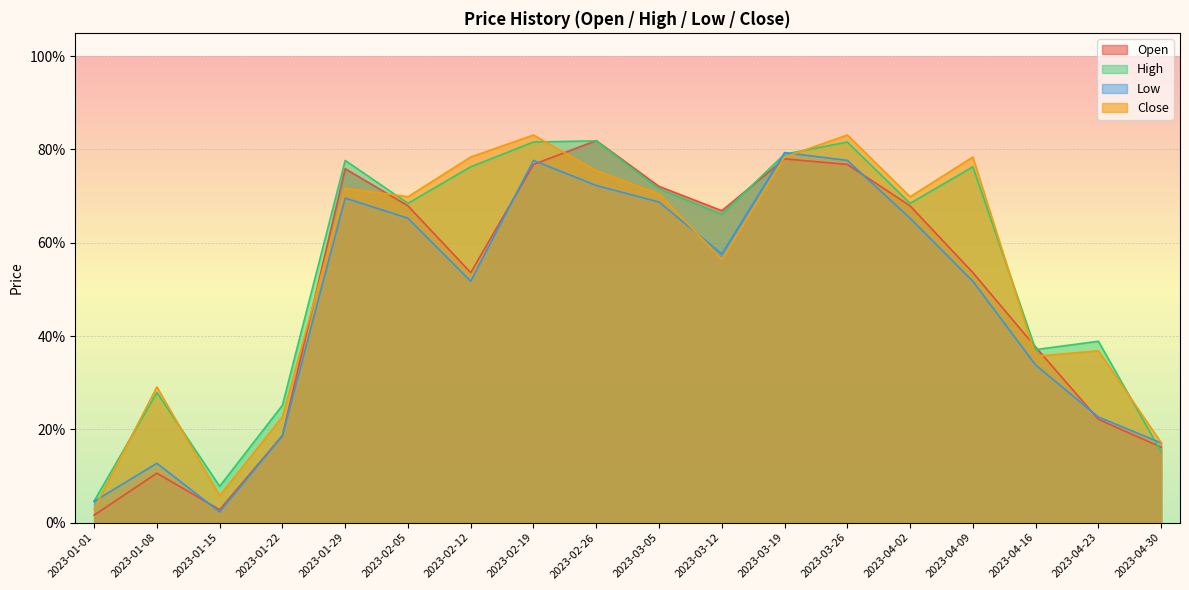

Reading left to right, list all the values displayed in this chart.

Open: 2023-01-01=0.0	2023-01-08=0.1	2023-01-15=0.0	2023-01-22=0.2	2023-01-29=0.8	2023-02-05=0.7	2023-02-12=0.5	2023-02-19=0.8	2023-02-26=0.8	2023-03-05=0.7	2023-03-12=0.7	2023-03-19=0.8	2023-03-26=0.8	2023-04-02=0.7	2023-04-09=0.5	2023-04-16=0.4	2023-04-23=0.2	2023-04-30=0.2
High: 2023-01-01=0.0	2023-01-08=0.3	2023-01-15=0.1	2023-01-22=0.3	2023-01-29=0.8	2023-02-05=0.7	2023-02-12=0.8	2023-02-19=0.8	2023-02-26=0.8	2023-03-05=0.7	2023-03-12=0.7	2023-03-19=0.8	2023-03-26=0.8	2023-04-02=0.7	2023-04-09=0.8	2023-04-16=0.4	2023-04-23=0.4	2023-04-30=0.2
Low: 2023-01-01=0.0	2023-01-08=0.1	2023-01-15=0.0	2023-01-22=0.2	2023-01-29=0.7	2023-02-05=0.7	2023-02-12=0.5	2023-02-19=0.8	2023-02-26=0.7	2023-03-05=0.7	2023-03-12=0.6	2023-03-19=0.8	2023-03-26=0.8	2023-04-02=0.7	2023-04-09=0.5	2023-04-16=0.3	2023-04-23=0.2	2023-04-30=0.2
Close: 2023-01-01=0.0	2023-01-08=0.3	2023-01-15=0.1	2023-01-22=0.2	2023-01-29=0.7	2023-02-05=0.7	2023-02-12=0.8	2023-02-19=0.8	2023-02-26=0.8	2023-03-05=0.7	2023-03-12=0.6	2023-03-19=0.8	2023-03-26=0.8	2023-04-02=0.7	2023-04-09=0.8	2023-04-16=0.4	2023-04-23=0.4	2023-04-30=0.2